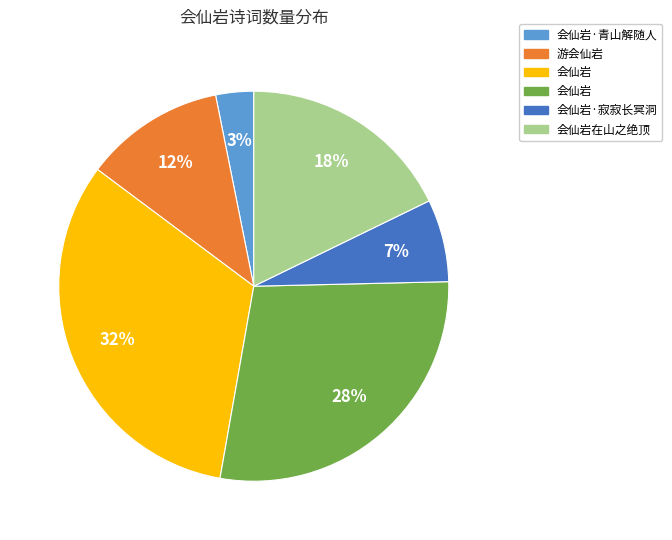

To the nearest percent, what is the difference between the largest and smallest slice percentages?

29%